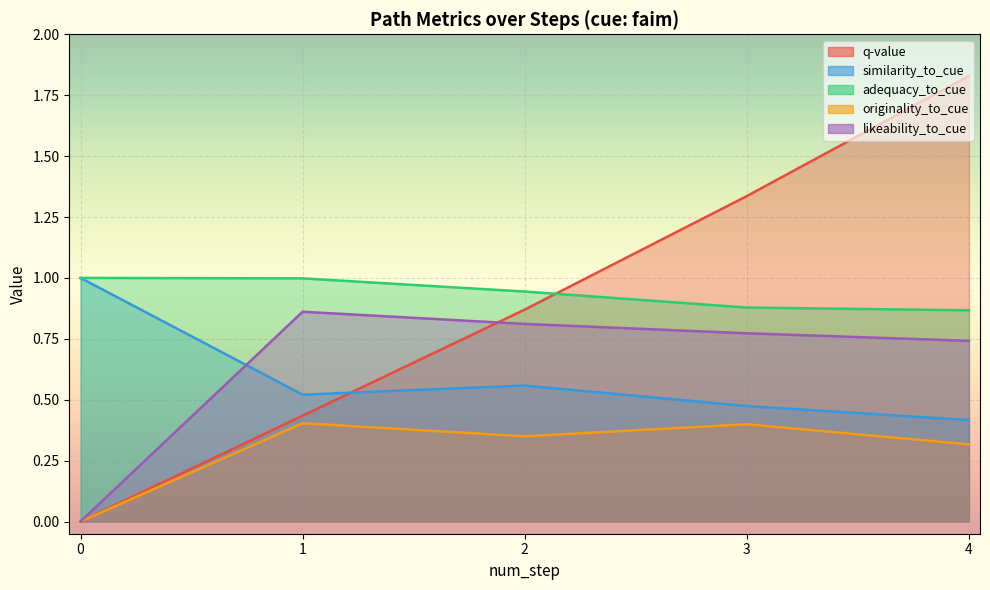

True or false: adequacy_to_cue and similarity_to_cue intersect in this chart.

False